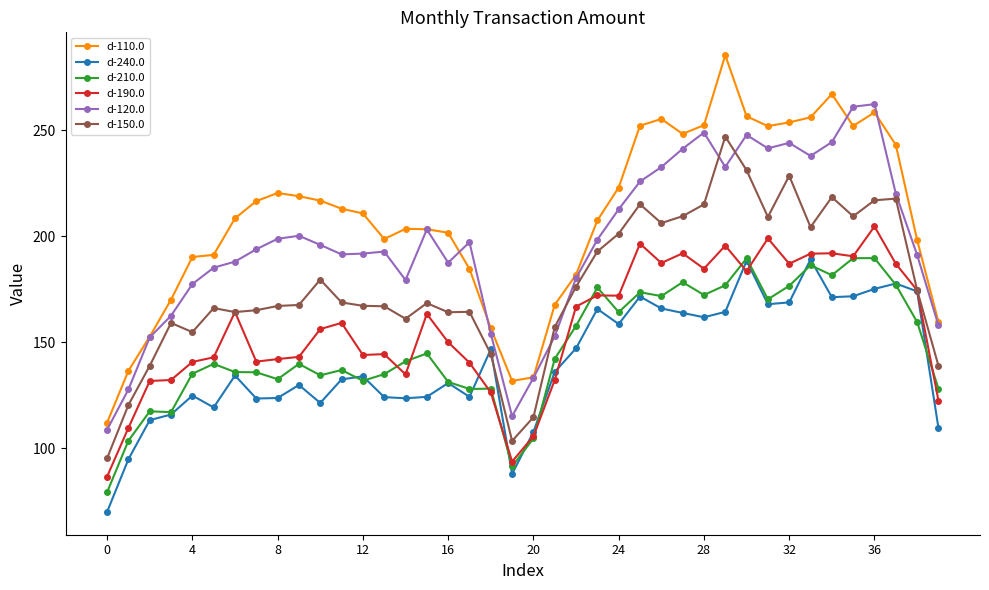

Which series ends up on top after the final intersection of d-150.0 and d-120.0?

d-120.0